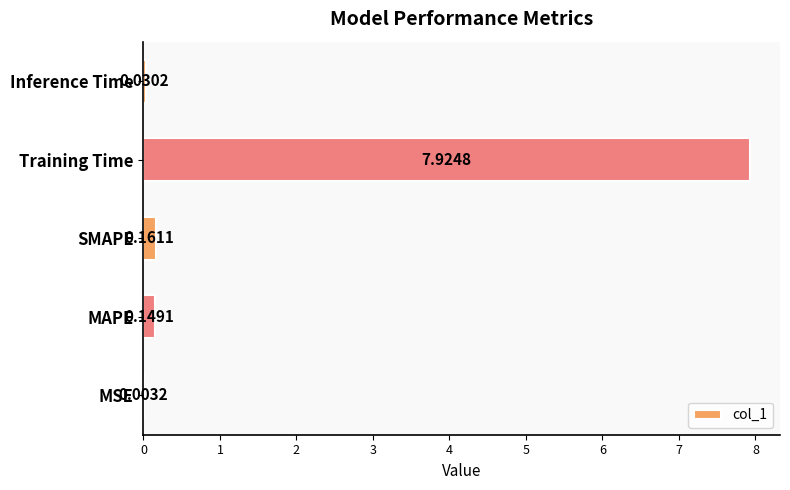

At which category does the chart reach its peak across all series?

Training Time